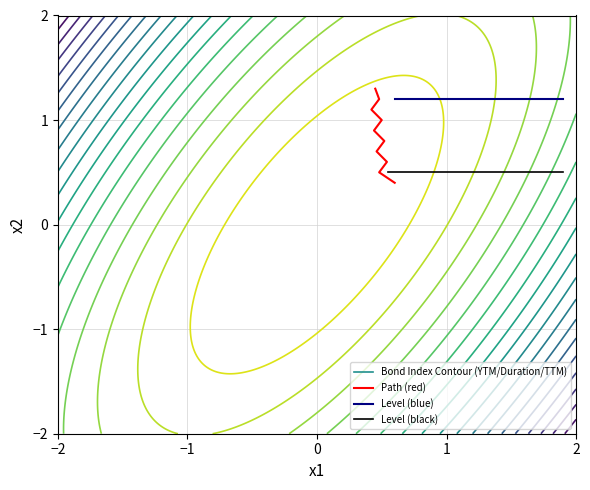

Is it true that Duration1 equals 5.4 at 2002-01-31?

False